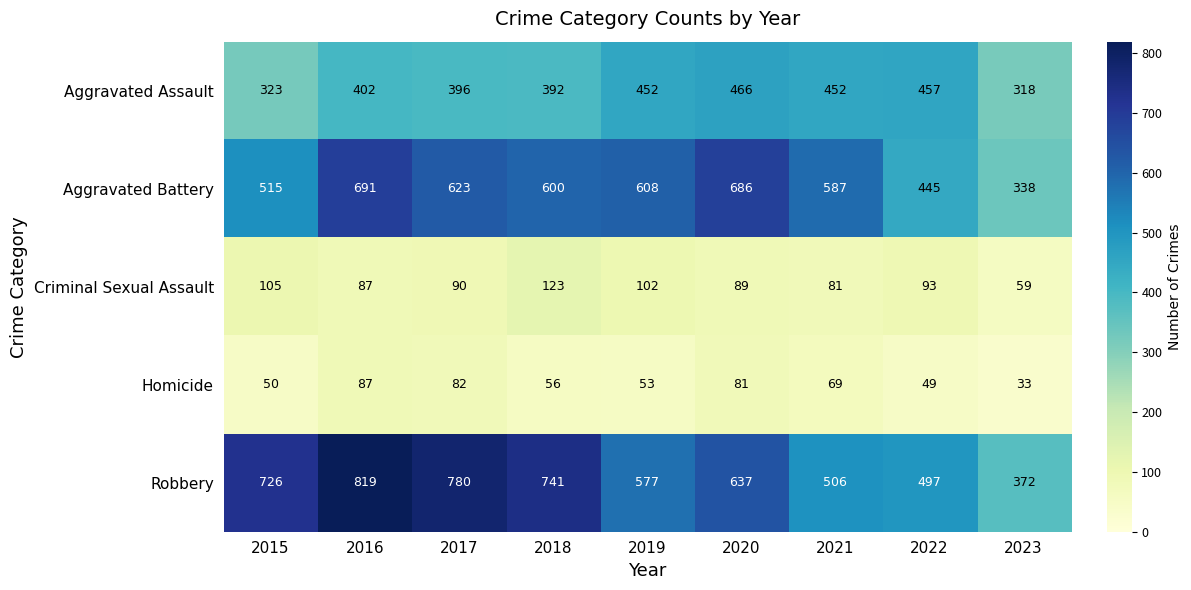

The Aggravated Assault series shows 457 at 2022. True or false?

True